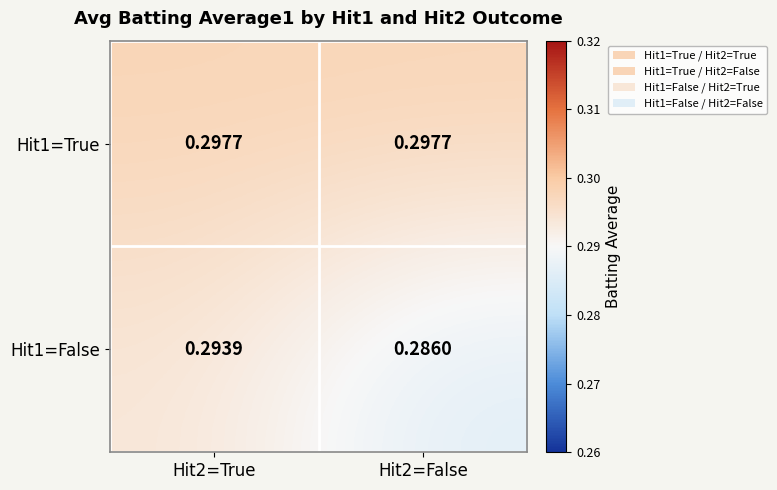

Which series changed the most between Hit2=True and Hit2=False?

Hit1=False